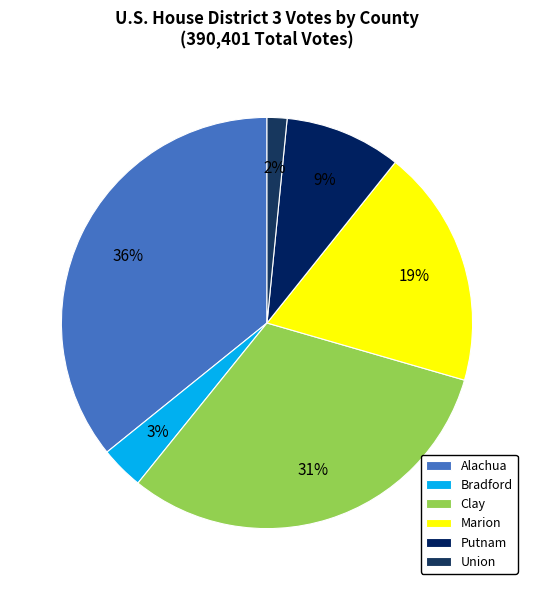

To the nearest percent, what is the combined percentage of Putnam and Union?

11%